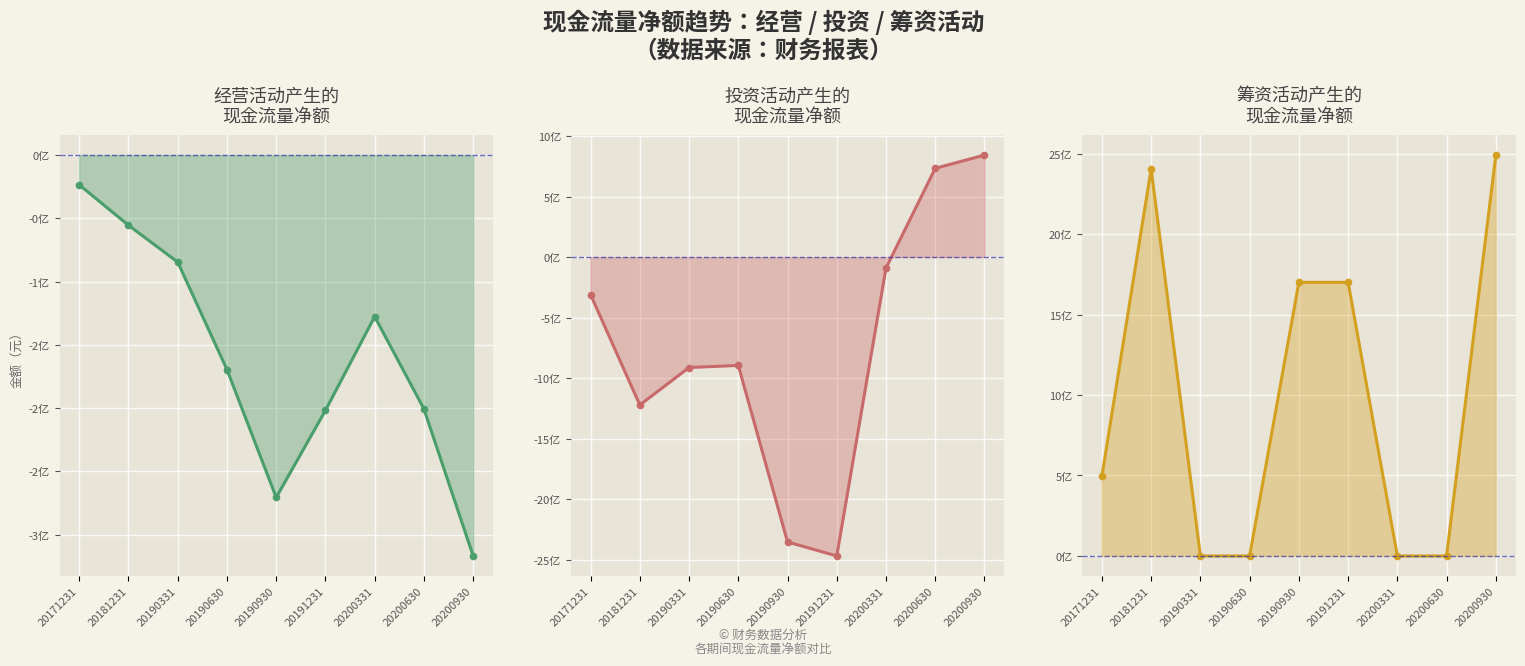

How many values in the 筹资活动产生的现金流量净额 (线) series are below 495937526?

4